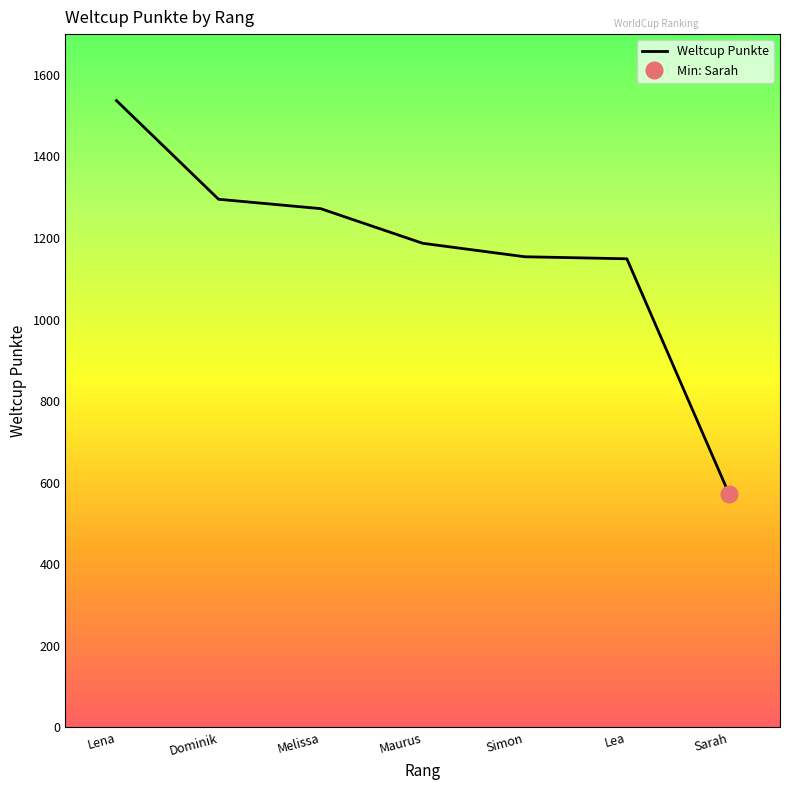

List the labels in order of value, largest first.

Lena, Dominik, Melissa, Maurus, Simon, Lea, Sarah